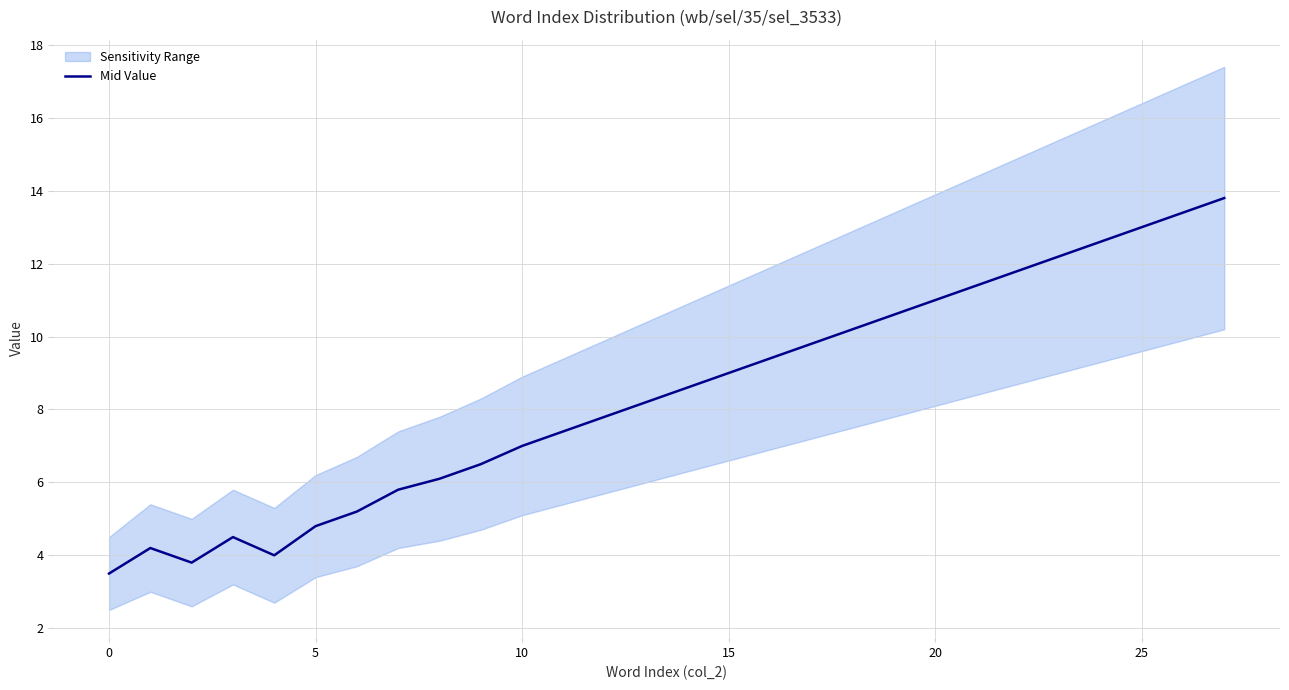

The Mid Value series shows 15.4 at 15. True or false?

False